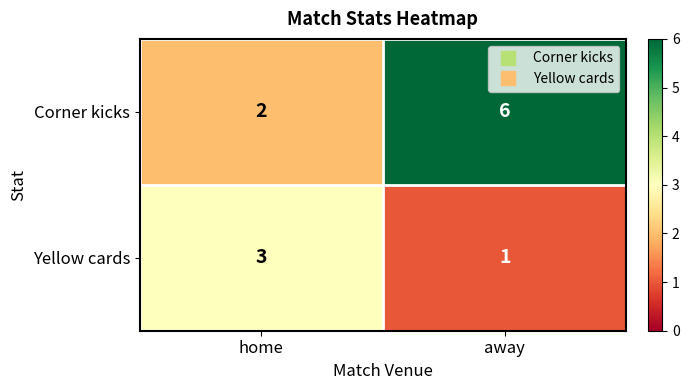

Reading left to right, list all the values displayed in this chart.

Corner kicks: home=2	away=6
Yellow cards: home=3	away=1